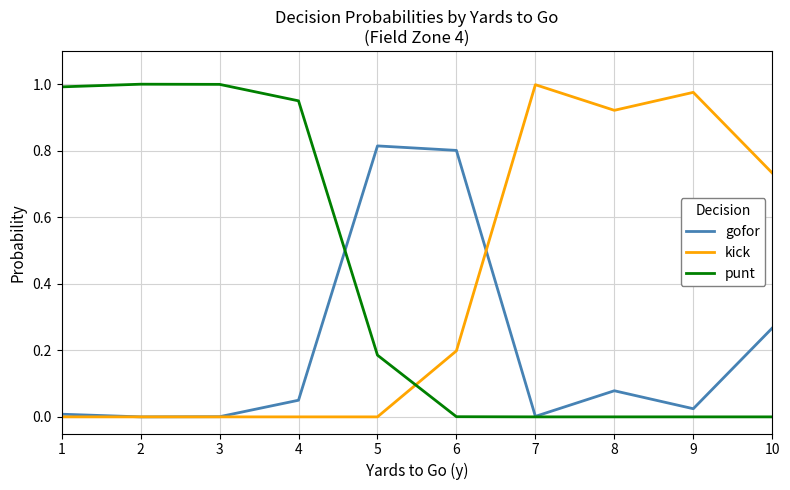

The value of kick at 8 is 0.3. True or false?

False